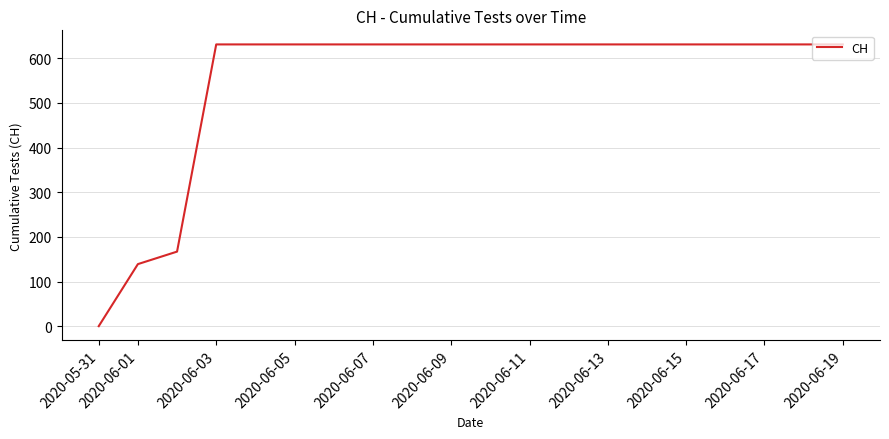

What is the sum of all values?

11033